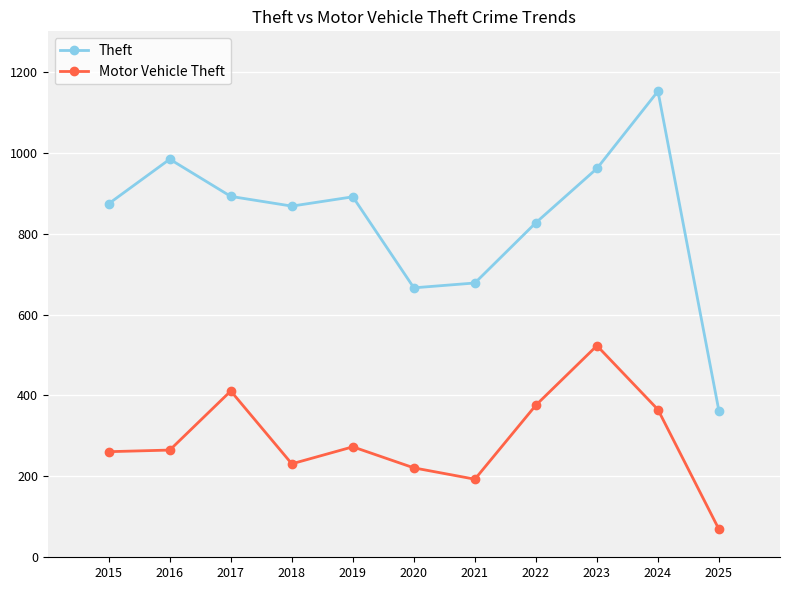

Rank the series by their maximum value, from highest to lowest.

Theft, Motor Vehicle Theft